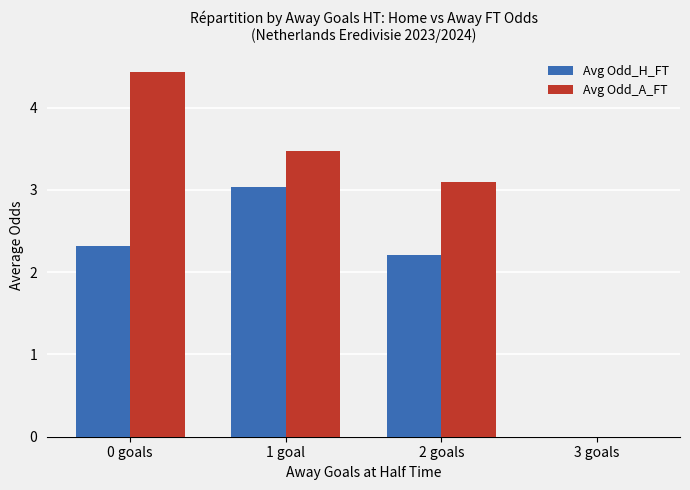

How many positive values does the Avg Odd_A_FT series have?

3